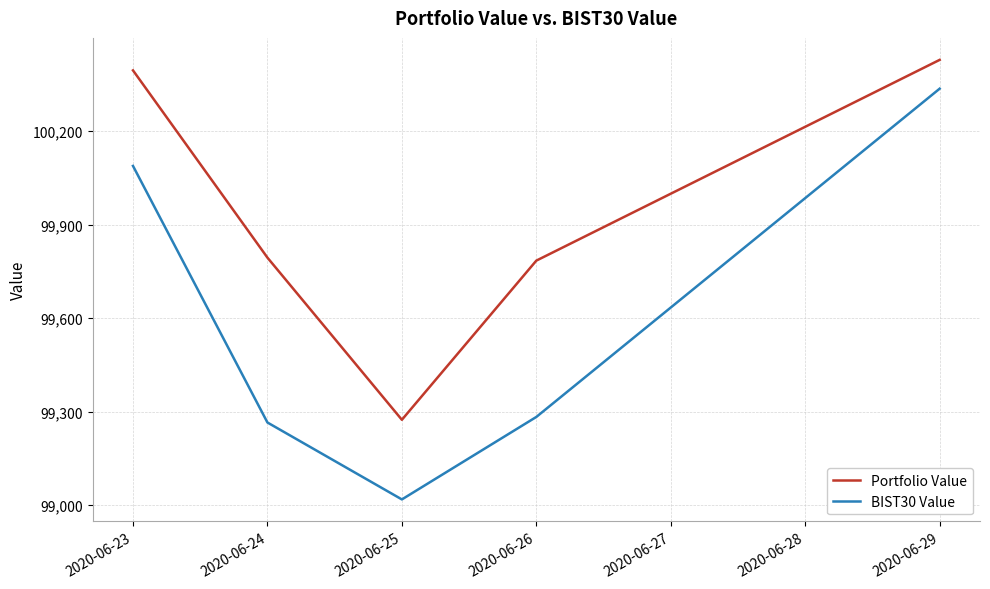

What is the approximate value of BIST30 Value at 2020-06-25?

99018.0